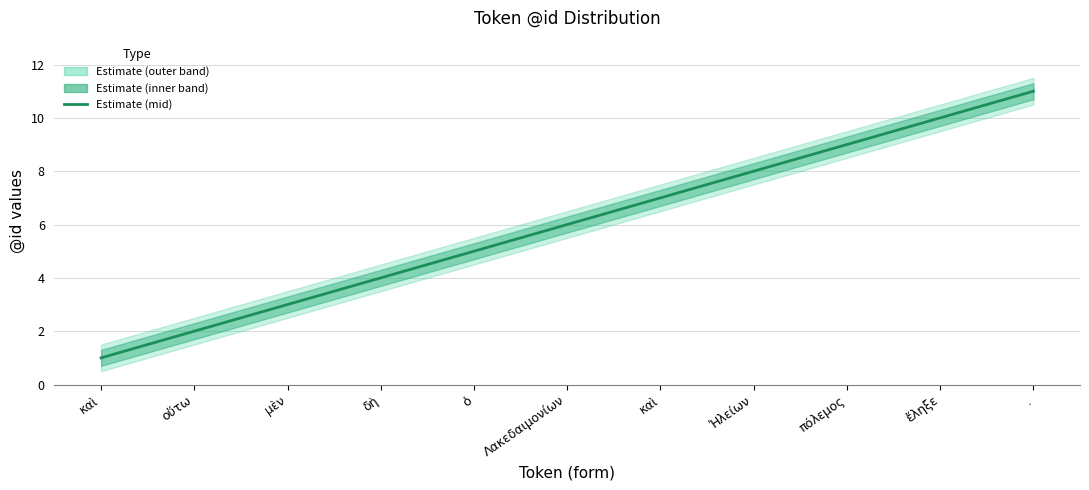

Count the values in the range 3 to 9.

7